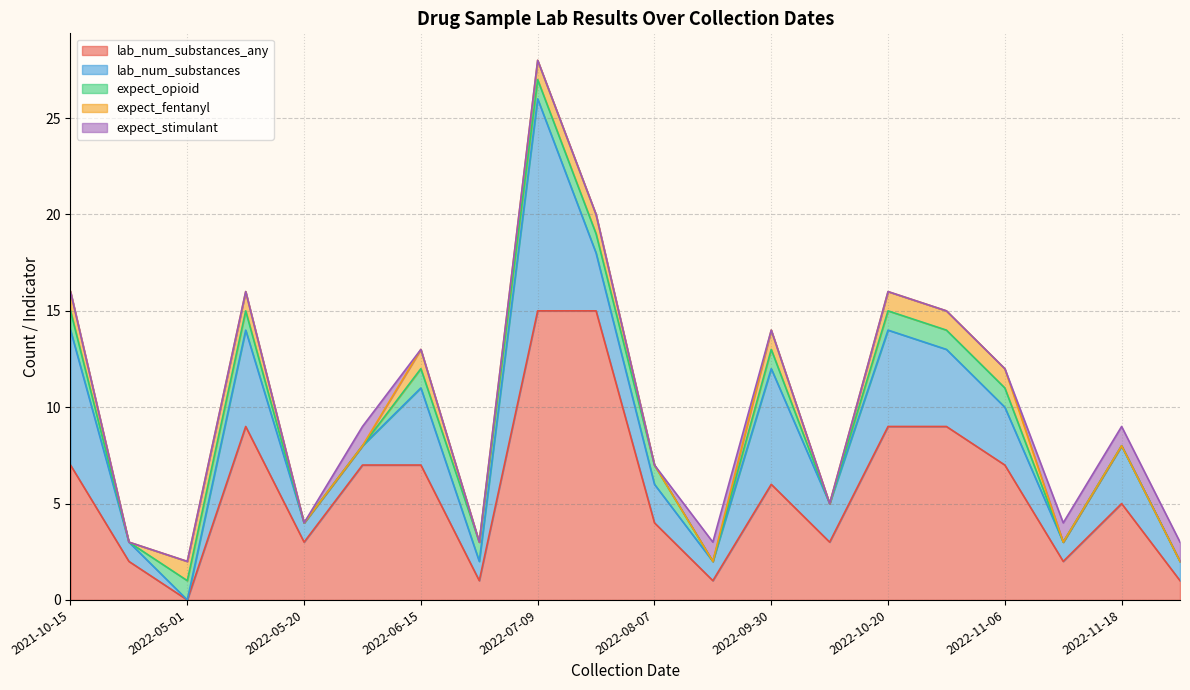

How many times do expect_stimulant and expect_fentanyl cross each other?

5